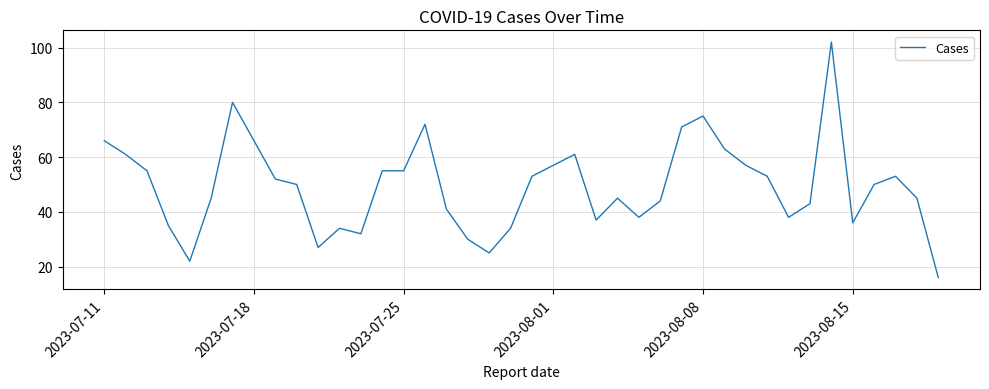

What is the minimum value shown in the chart?

16